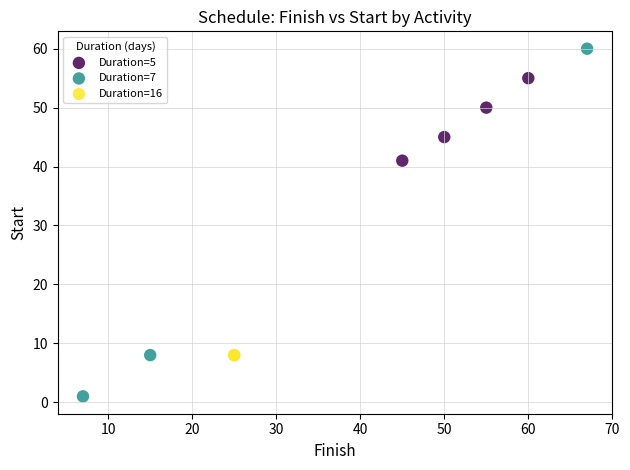

What are all the series names shown in the legend?

Duration=5, Duration=7, Duration=16